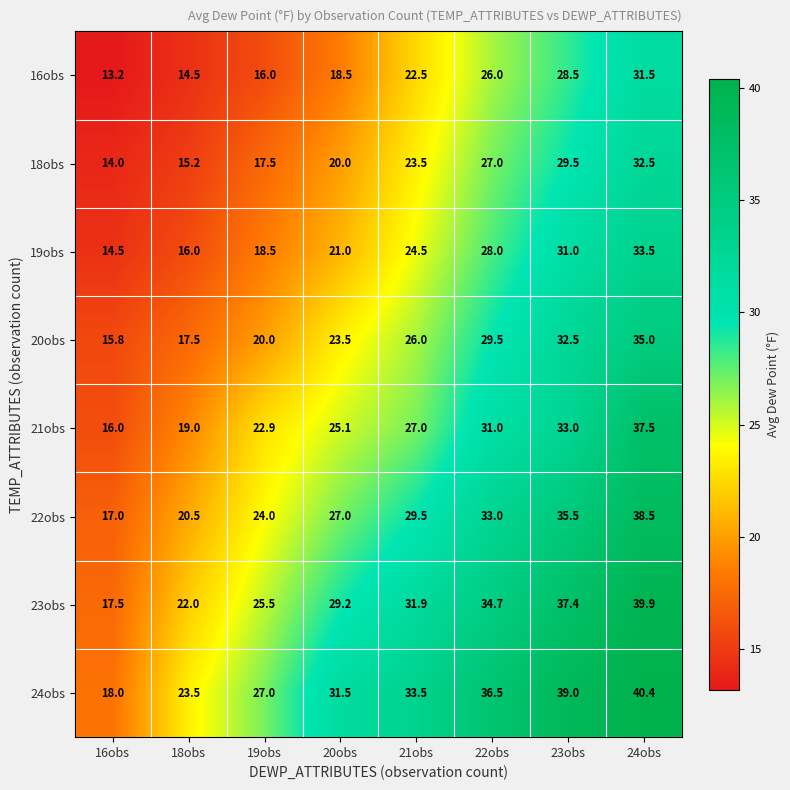

What is the greatest value displayed?

40.4